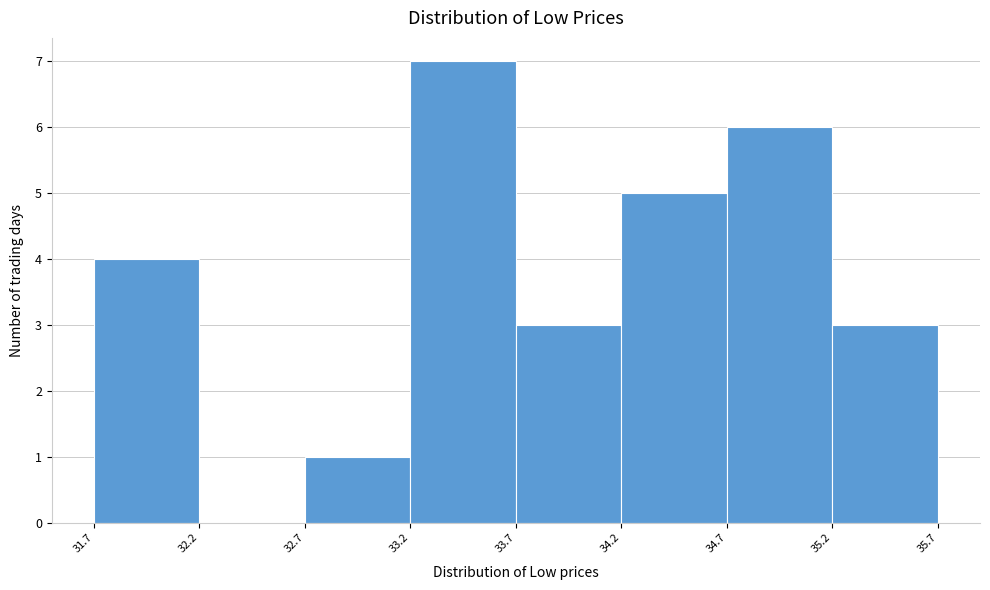

Reading left to right, transcribe this chart: for each bar, give the range it covers on the x-axis and its height. The values are not printed on the chart, so give them approximately, as read against the axis.

31.7 to 32.2: 4
32.2 to 32.7: 0
32.7 to 33.2: 1
33.2 to 33.7: 7
33.7 to 34.2: 3
34.2 to 34.7: 5
34.7 to 35.2: 6
35.2 to 35.7: 3